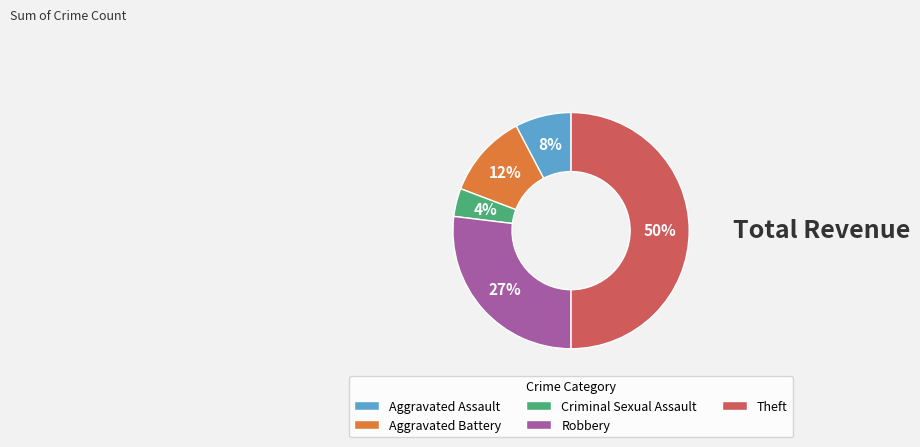

Between Aggravated Assault and Aggravated Battery, which is larger?

Aggravated Battery